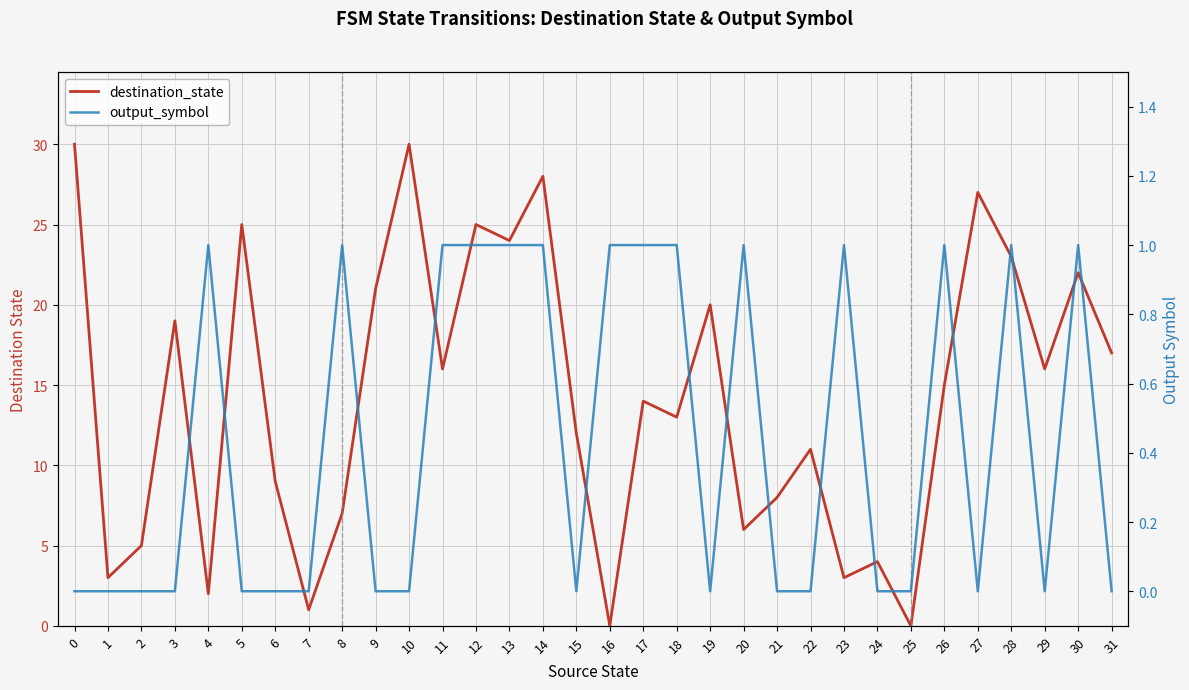

Is the value of output_symbol at 28 greater than the value of destination_state at 25?

Yes